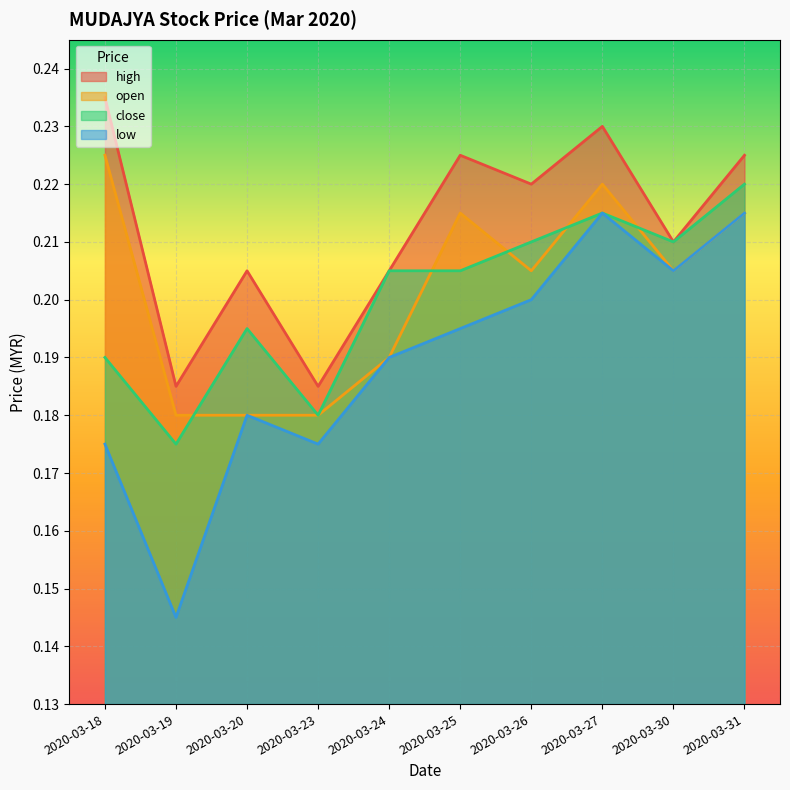

Rank the series by their maximum value, from highest to lowest.

high, open, close, low